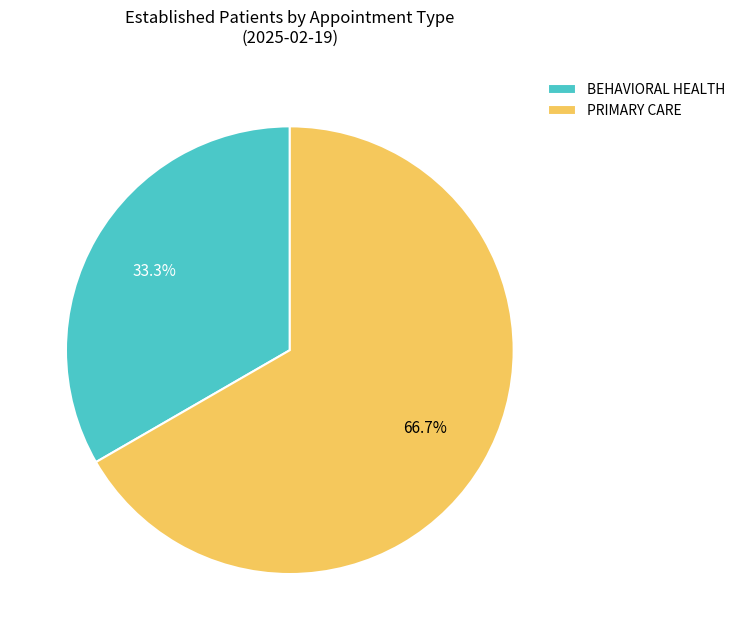

To the nearest percent, what percentage of the pie is PRIMARY CARE?

67%